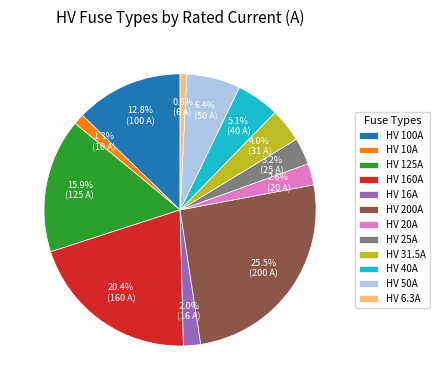

Is it true that HV 6.3A is 8% of the pie?

False